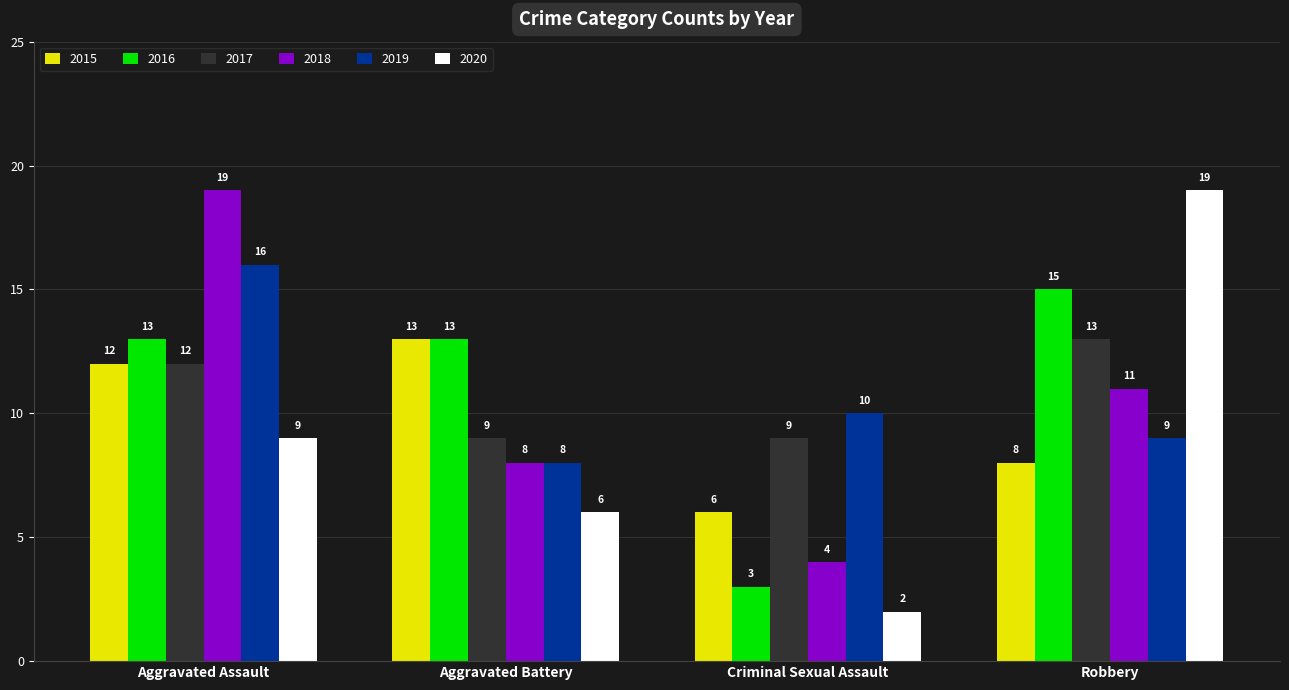

What is the greatest value displayed?

19